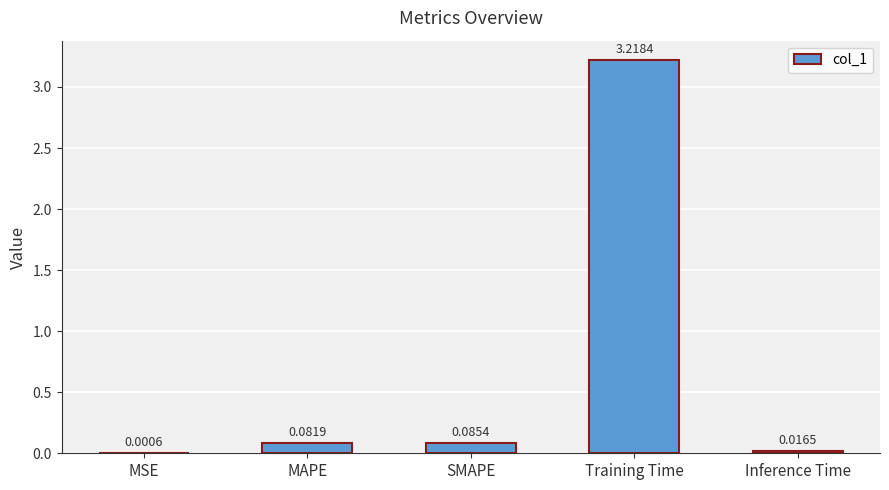

At which category does the chart reach its peak across all series?

Training Time